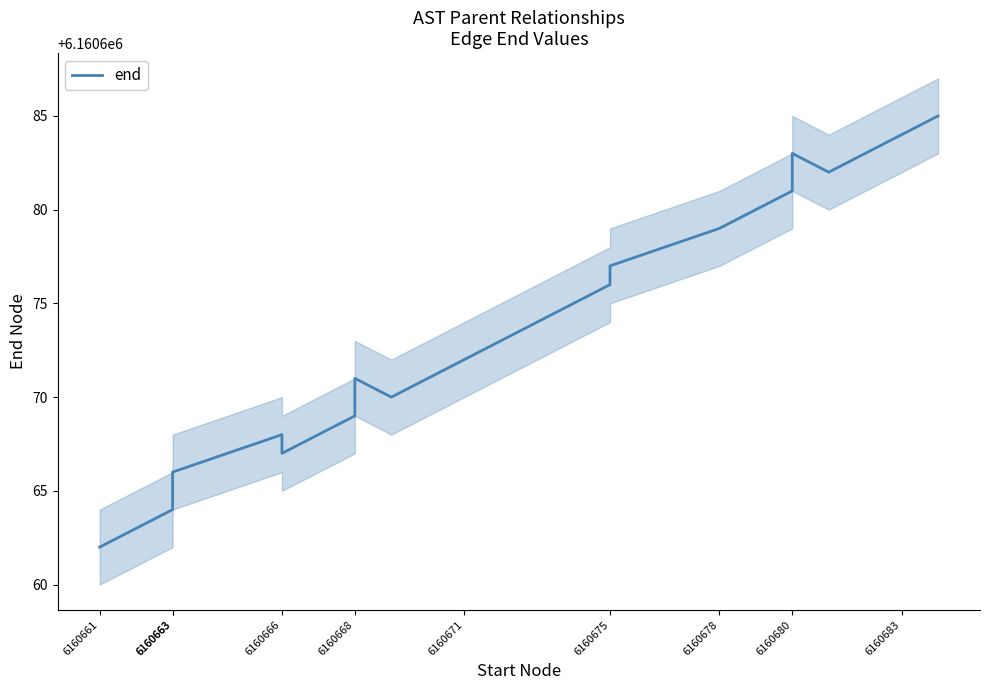

Is this an area chart (filled region under the line)?

No